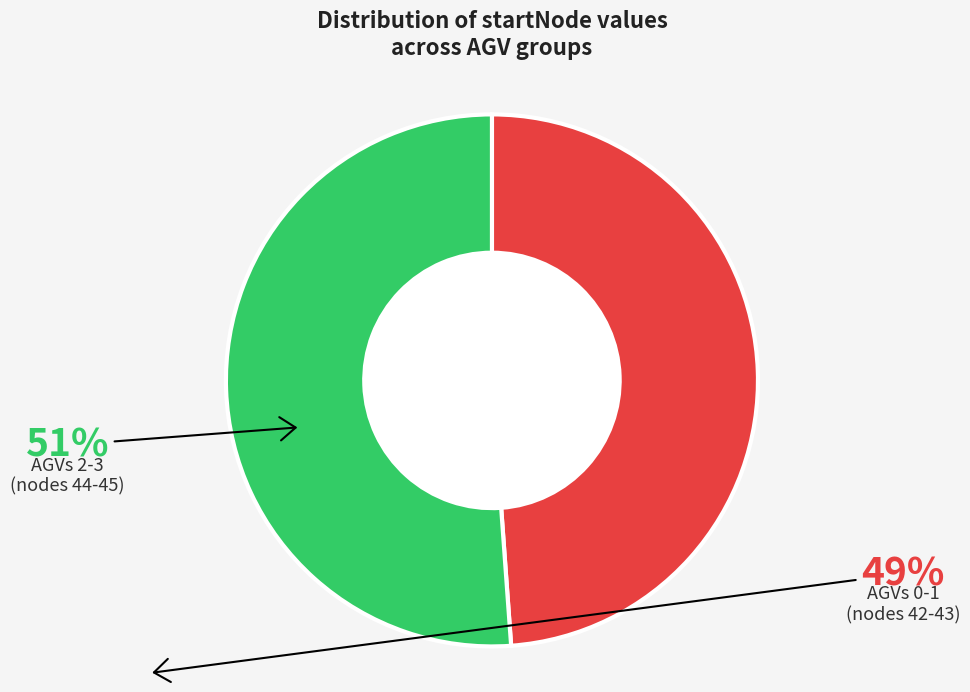

Does any single category account for the majority?

Yes